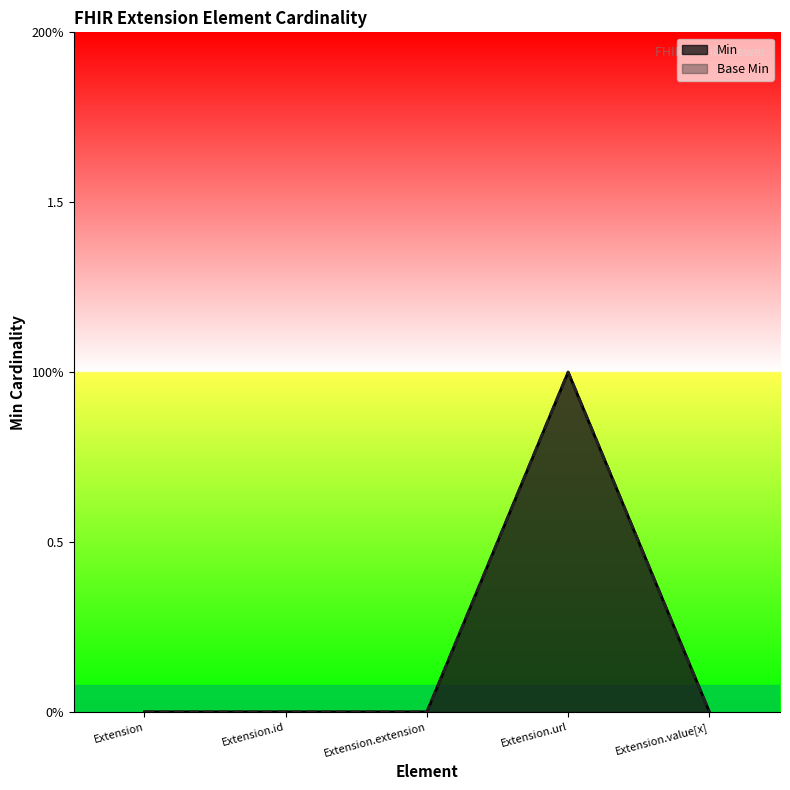

Count the Min values in the range 0 to 1.

5